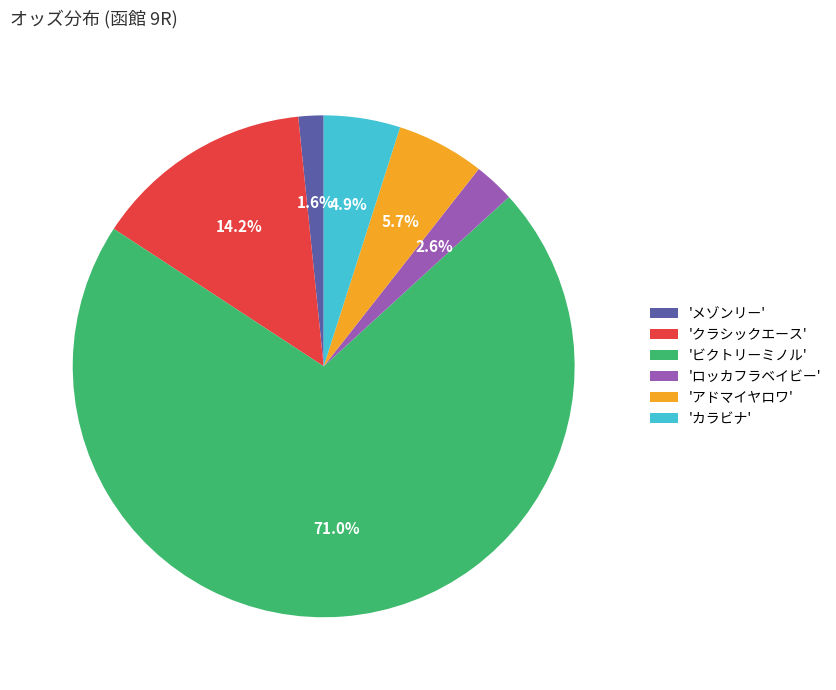

Rank the categories by value from lowest to highest.

'メゾンリー', 'ロッカフラベイビー', 'カラビナ', 'アドマイヤロワ', 'クラシックエース', 'ビクトリーミノル'